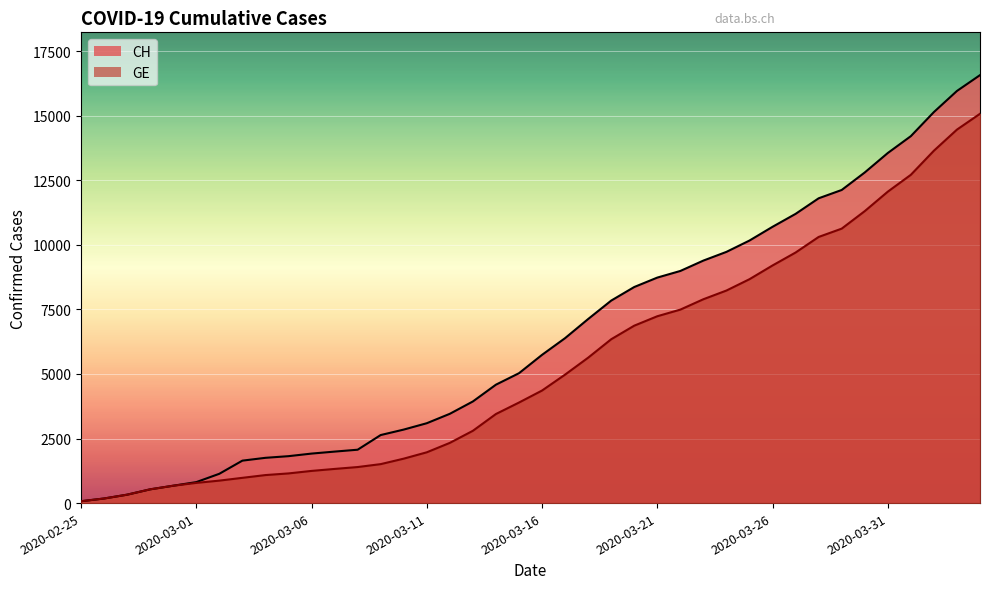

True or false: CH and GE intersect in this chart.

False